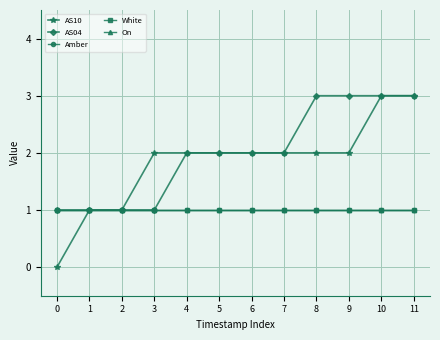

True or false: AS04 and White intersect in this chart.

False